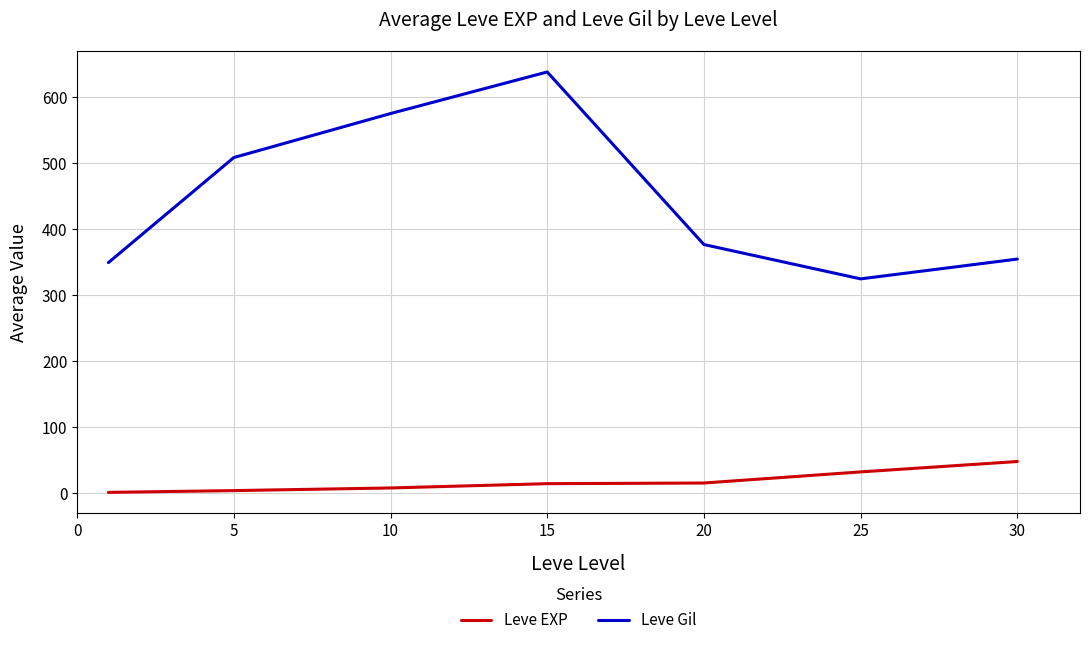

What is the difference between the maximum and minimum values in the Leve Gil series?

313.5